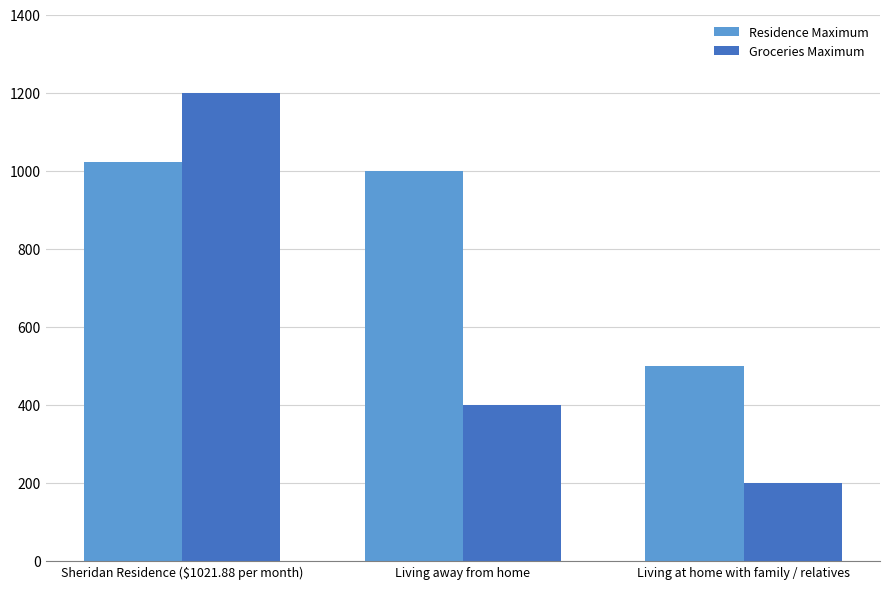

How many bars are there in total?

6